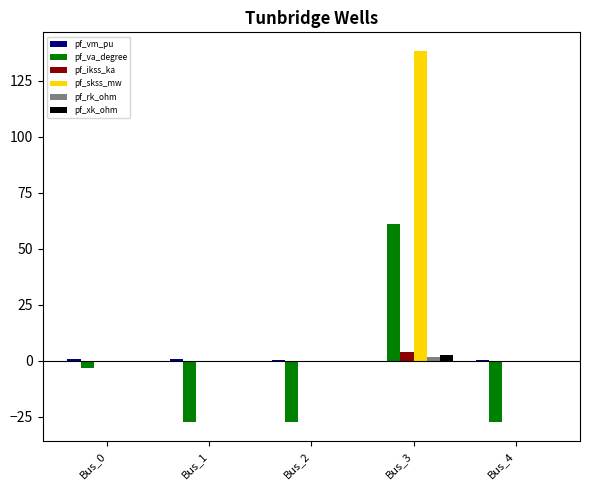

Between Bus_0 and Bus_3, which series saw the biggest shift?

pf_skss_mw